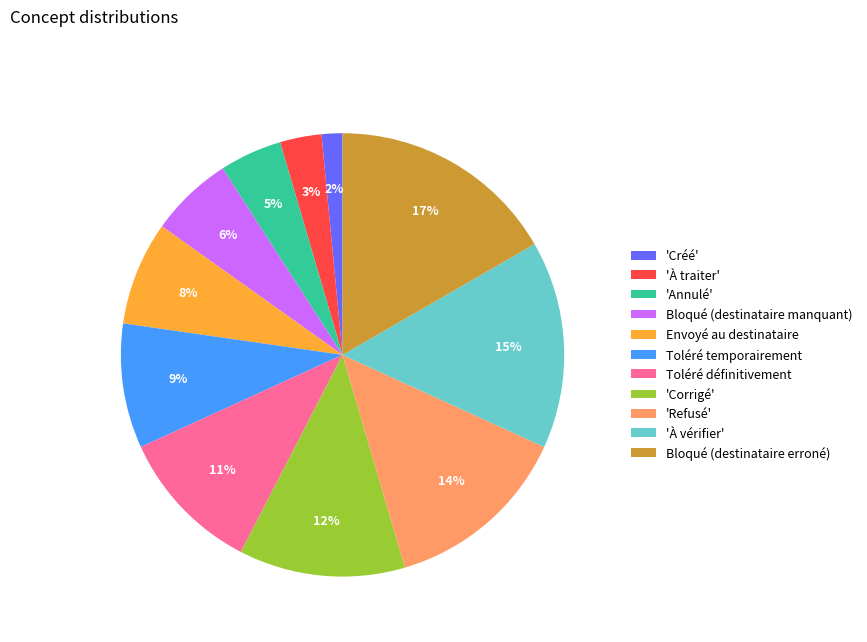

Which category has the smallest portion of the pie?

'Créé'